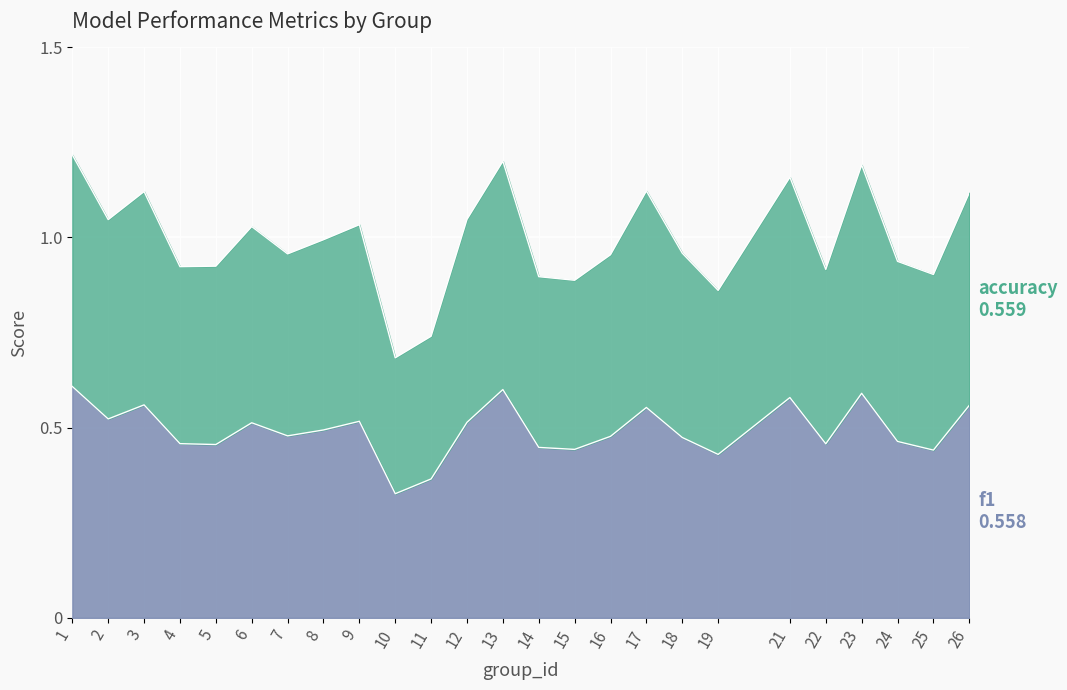

How many interior local valleys does the accuracy series have?

8